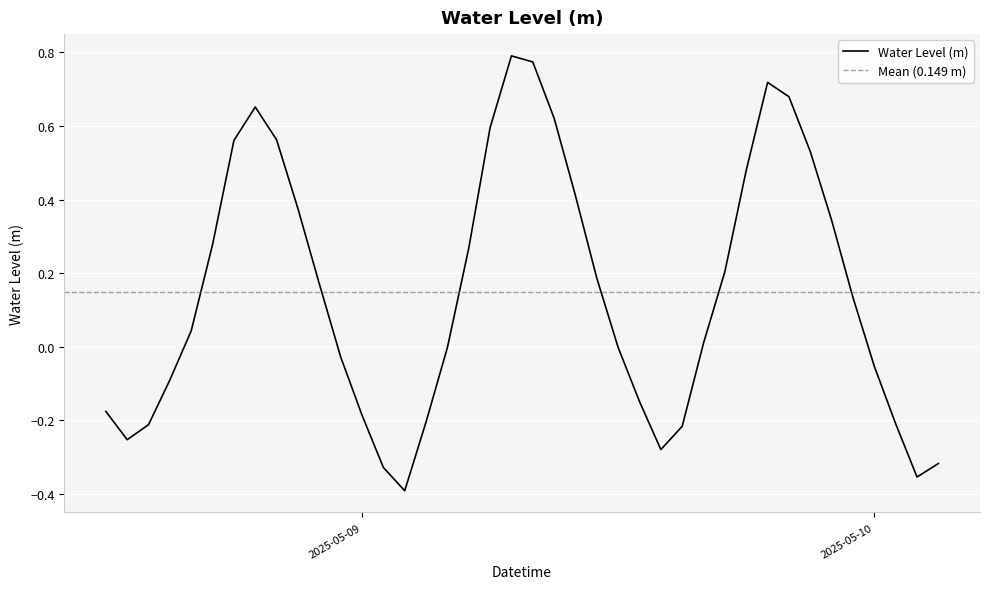

What position from the right is 2025-05-09 12:00:00?

16